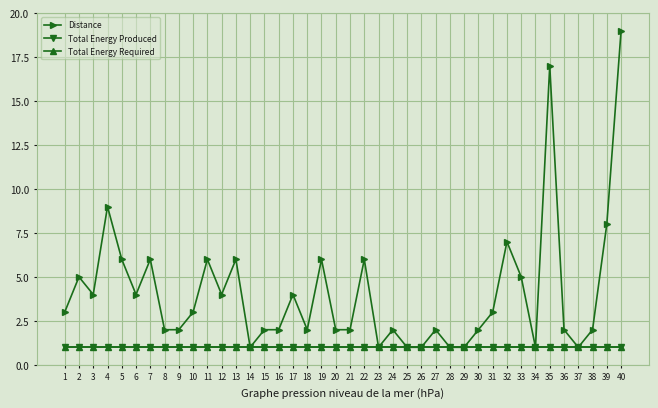

Which has a higher value, 11 or 26?

11